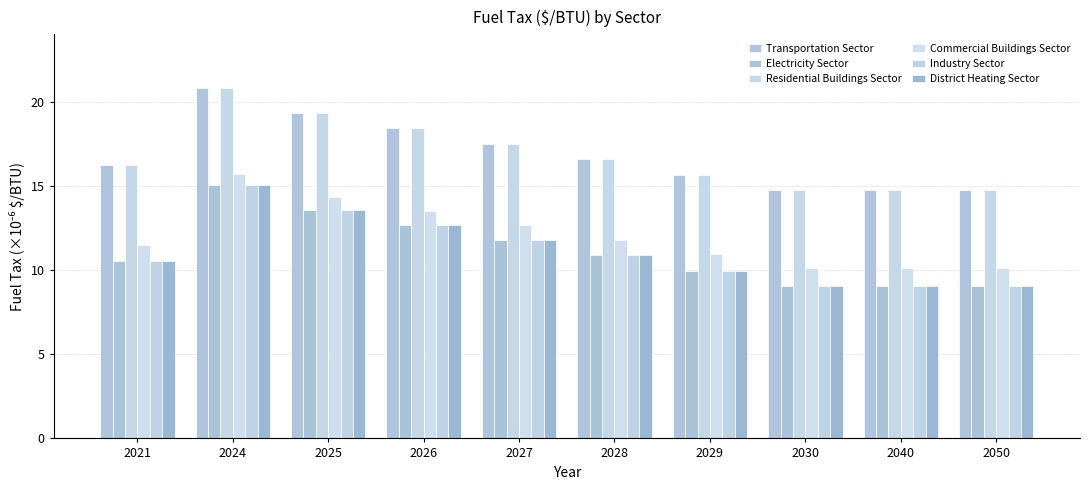

Which category has the highest value across all series?

2024